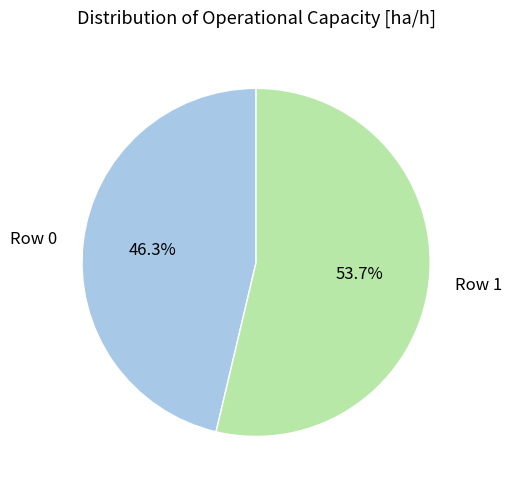

The Row 0 slice represents 46% of the pie. True or false?

True